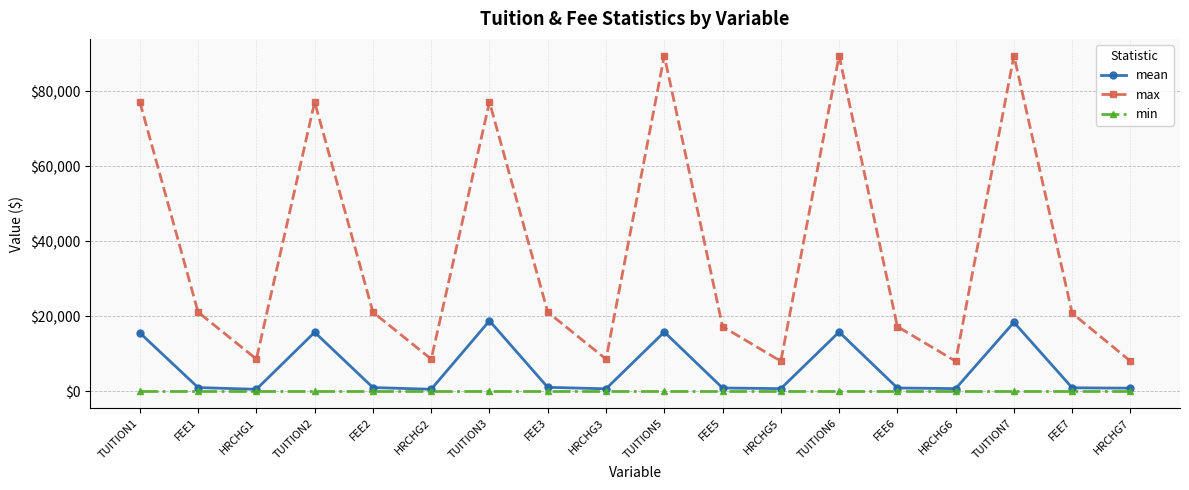

How many data points in mean are above 1003?

9